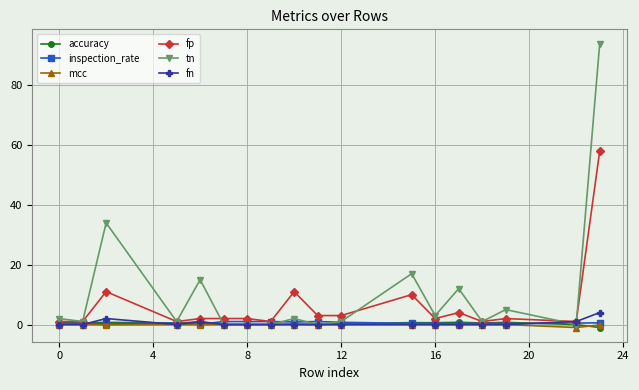

What is the greatest value displayed?

94.0